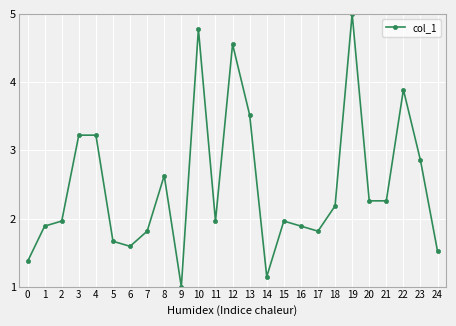

What is the change in value from 8 to 10?

+2.1